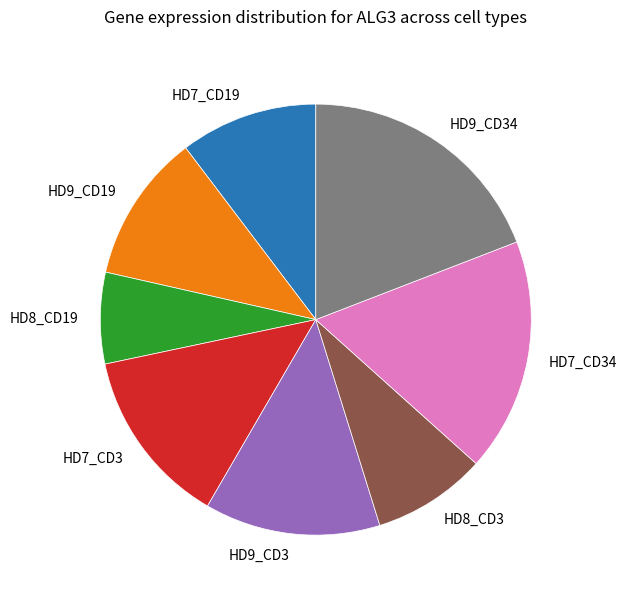

Is the sum of HD7_CD34 and HD7_CD19 greater than half?

No